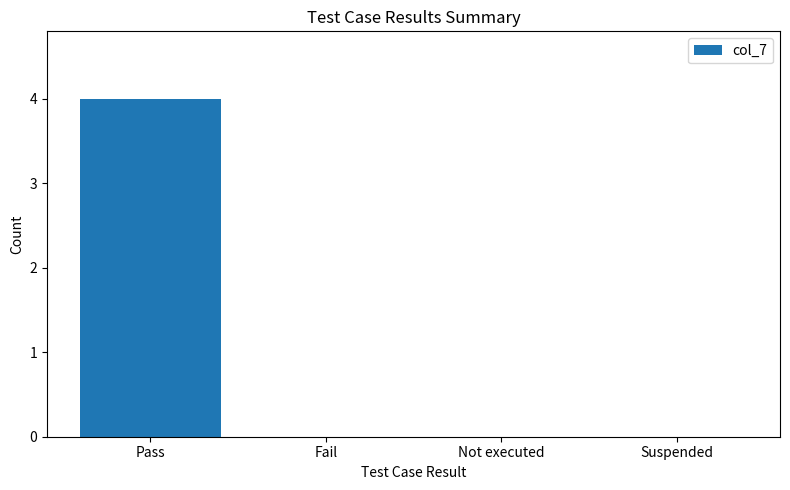

The chart shows a value of 6 at Pass. True or false?

False